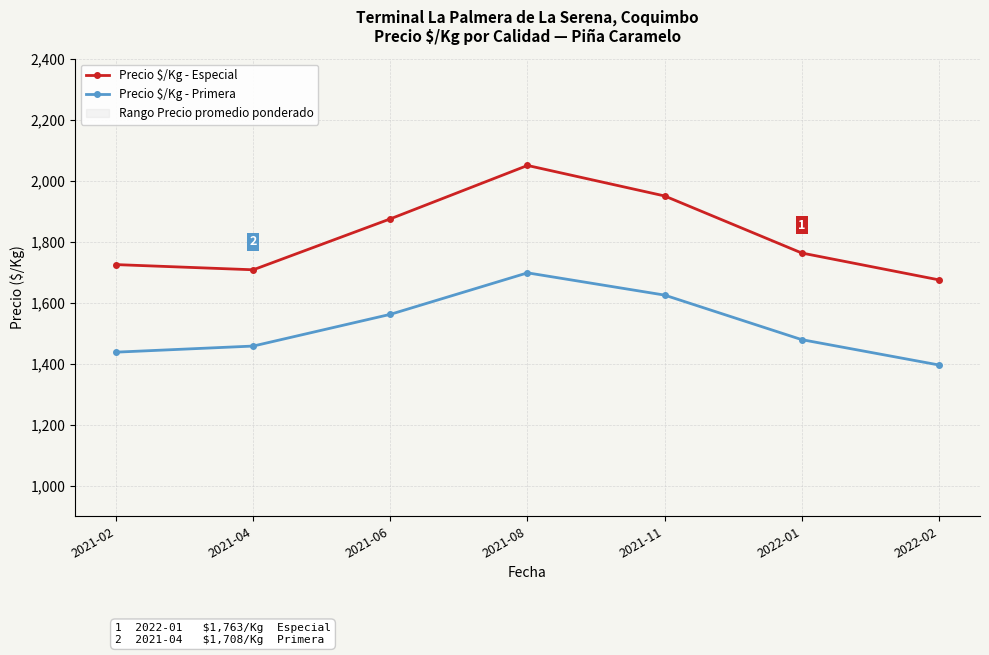

Reading right to left, list all the values displayed in this chart.

Precio $/Kg - Especial: 2022-02=1675	2022-01=1763	2021-11=1950	2021-08=2050	2021-06=1875	2021-04=1708	2021-02=1725
Precio $/Kg - Primera: 2022-02=1396	2022-01=1479	2021-11=1625	2021-08=1698	2021-06=1562	2021-04=1458	2021-02=1438